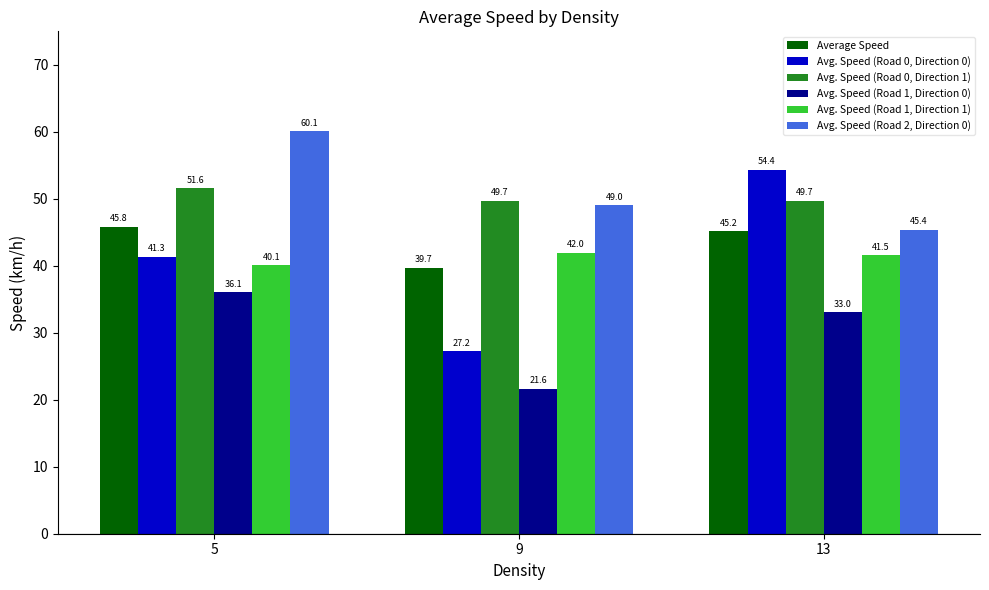

The Avg. Speed (Road 2, Direction 0) series shows 45.4 at 13. True or false?

True